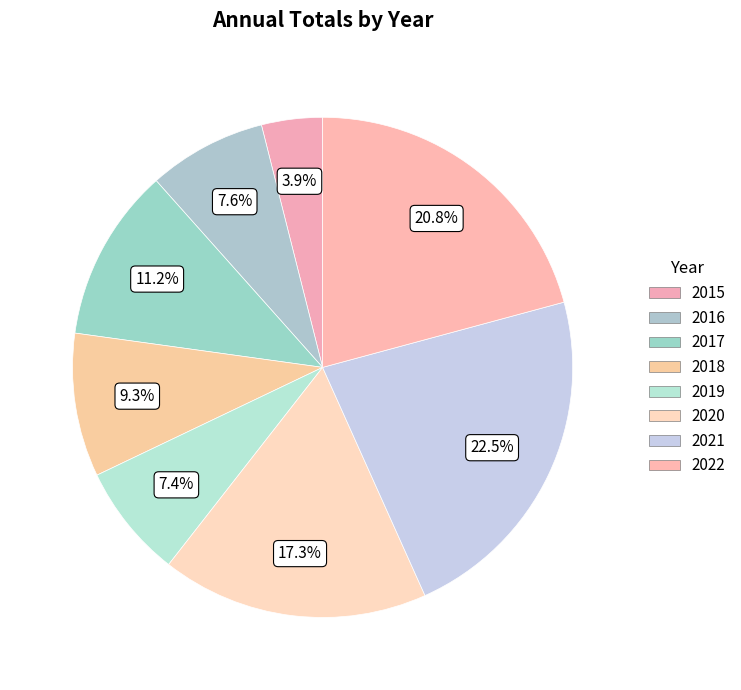

To the nearest percent, what portion does 2015 represent?

4%